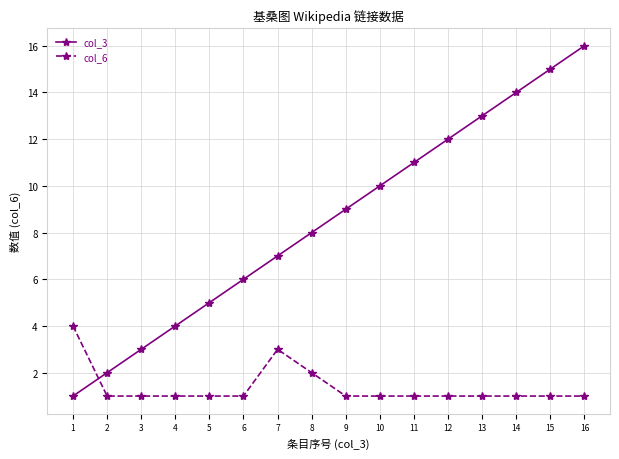

Count the number of data series in this chart.

2